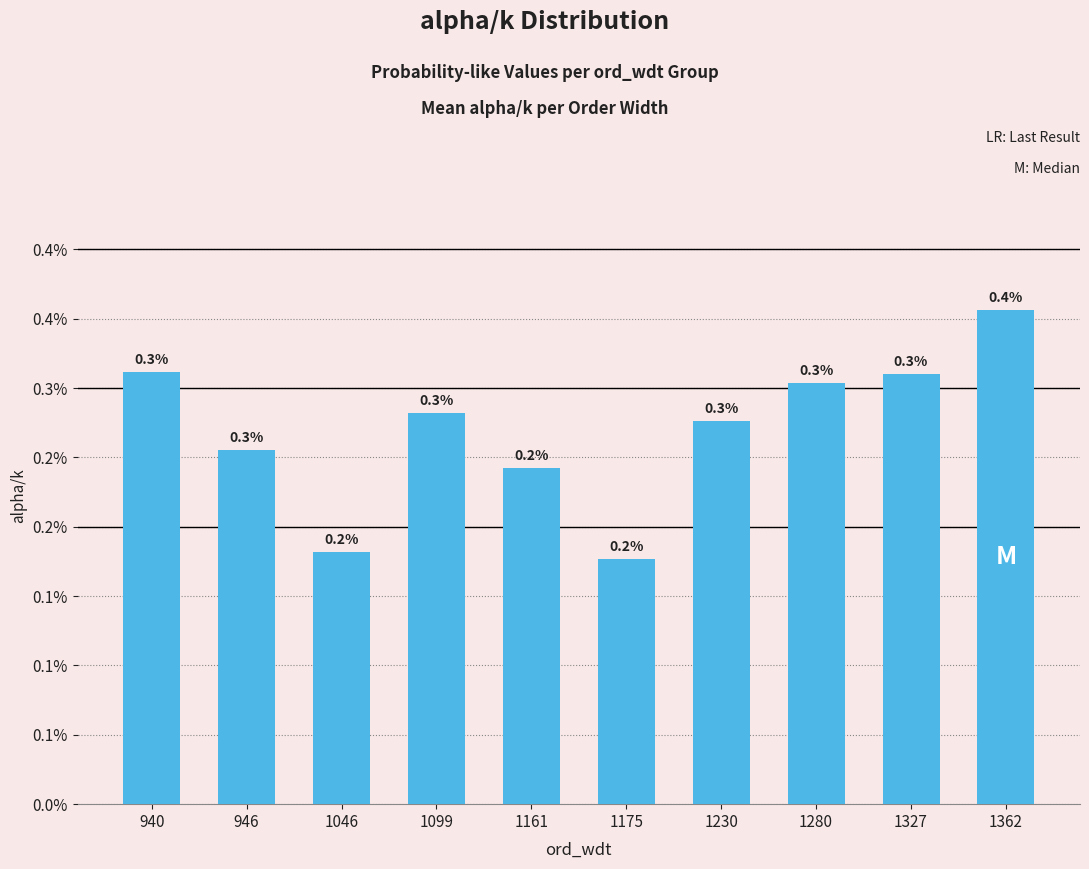

Does the chart contain any negative values?

No